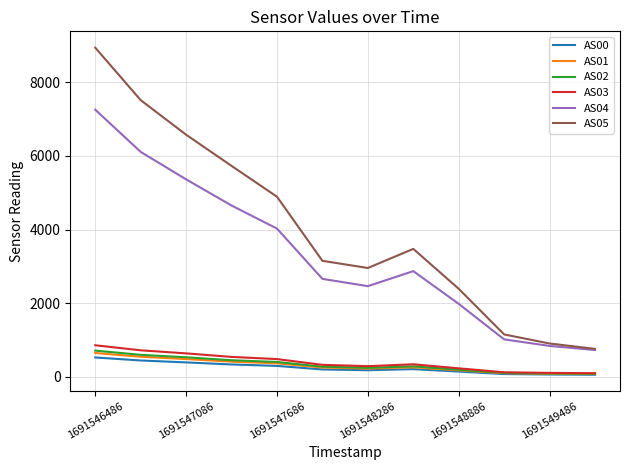

Which series has the largest total across all categories?

AS05